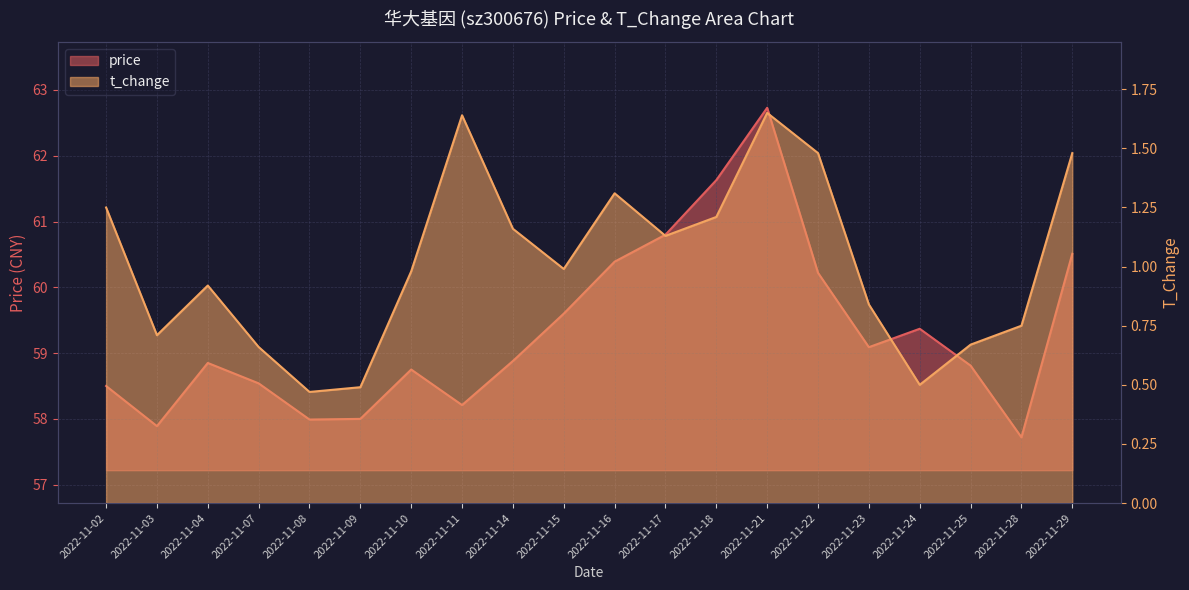

What is the approximate value of t_change at 2022-11-28?

0.8